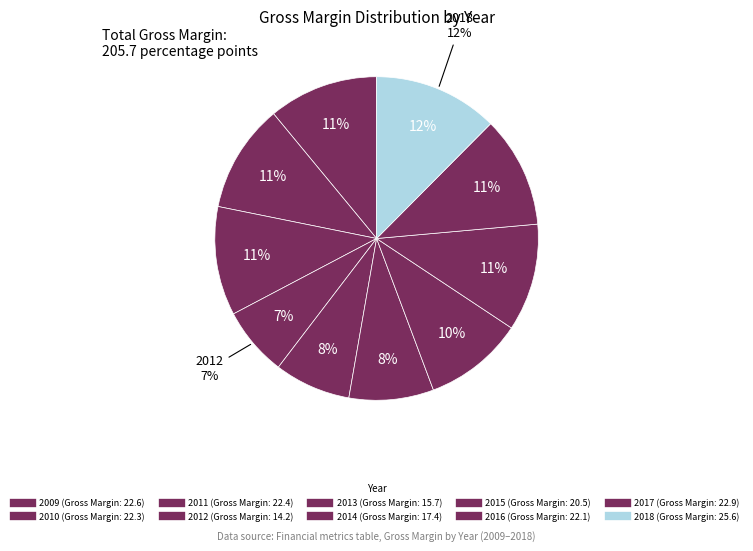

Which category has the biggest portion of the pie?

2018